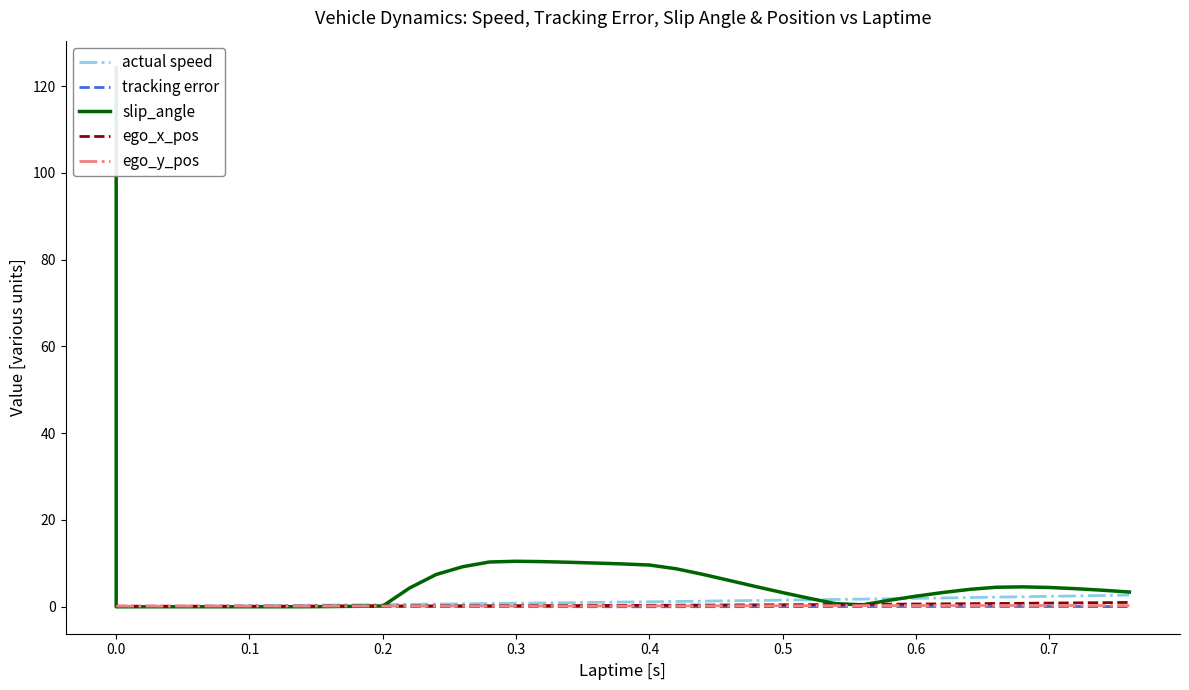

What is the sum of all ego_y_pos values?

8.1